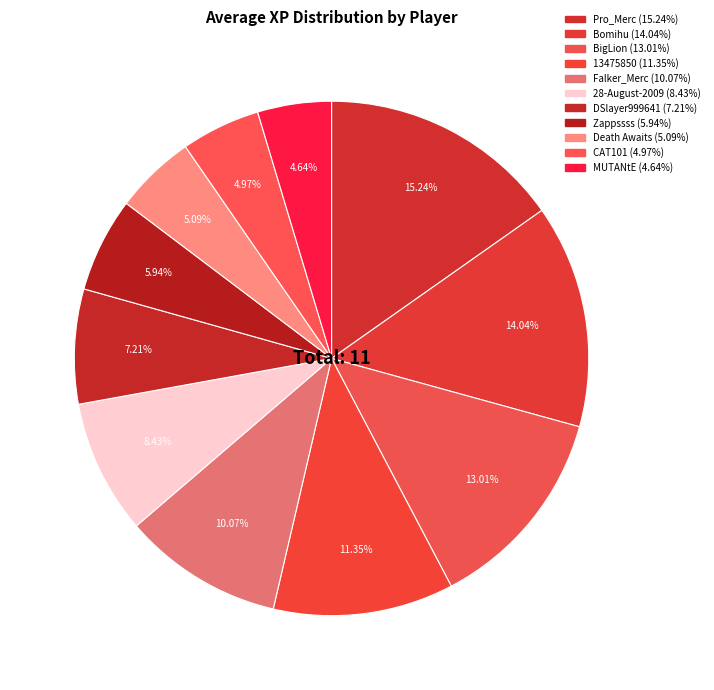

Does any single category account for the majority?

No